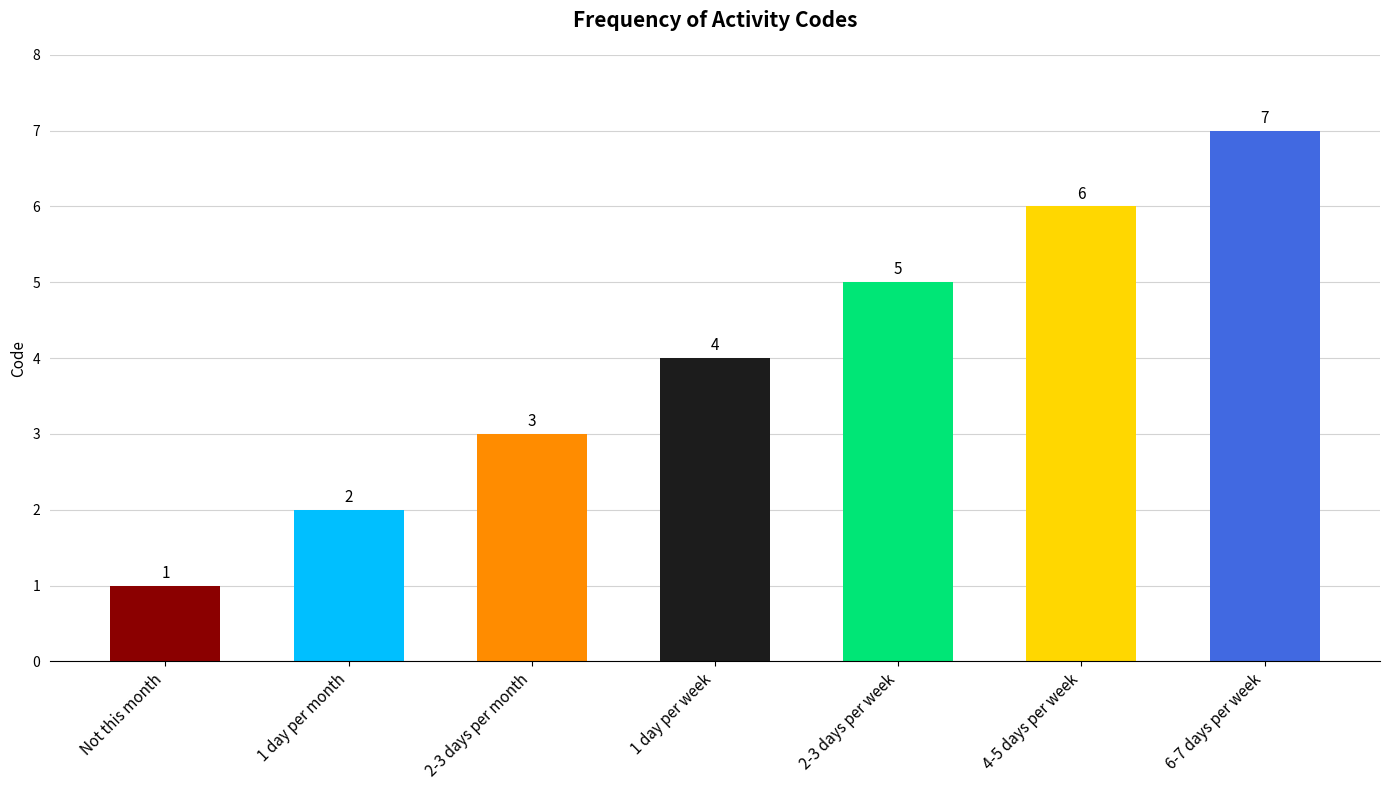

At which category does the chart reach its minimum across all series?

Not this month